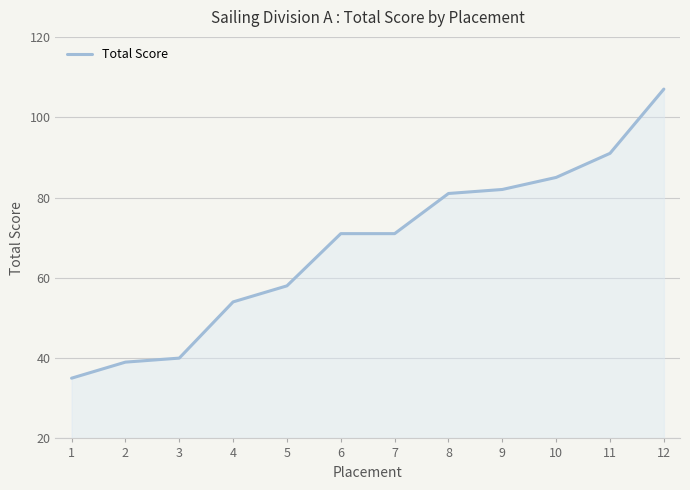

True or false: the data shows 128 at 9.

False